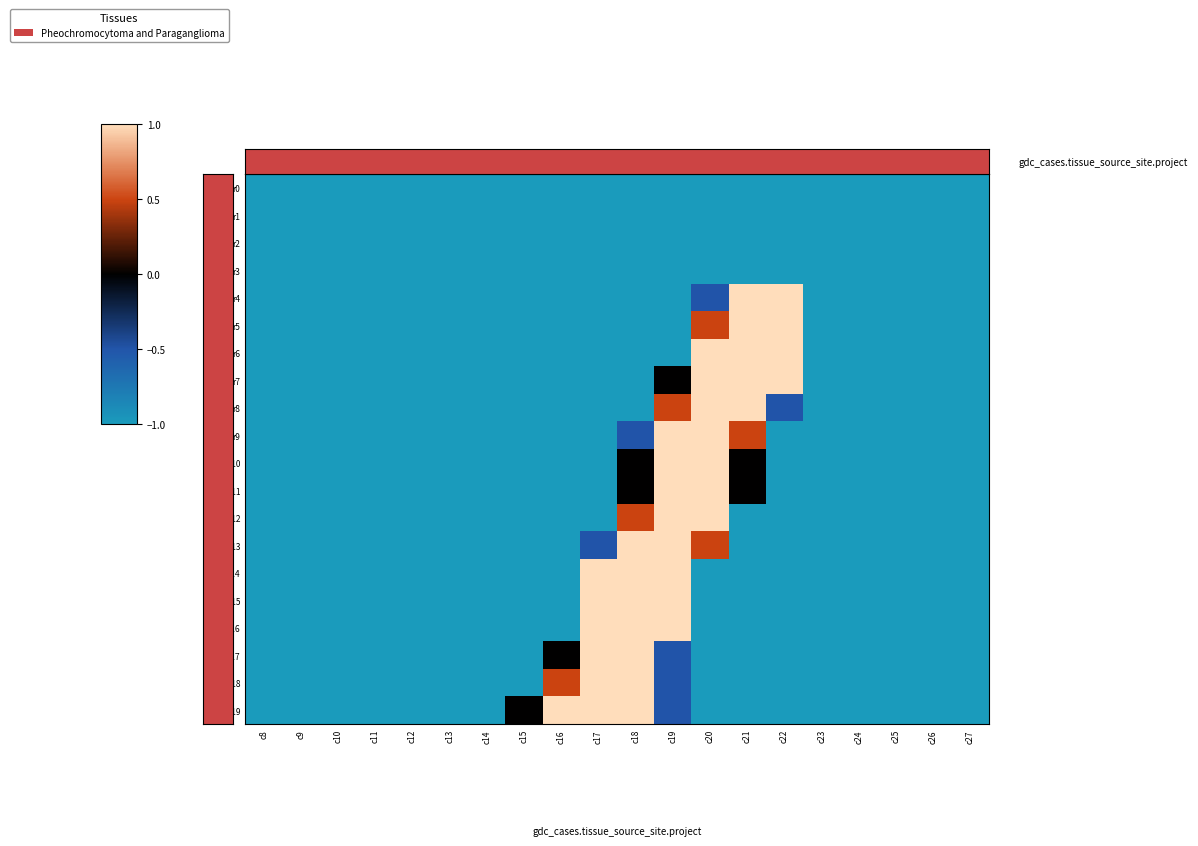

At which category is the sum across all series the highest?

c19